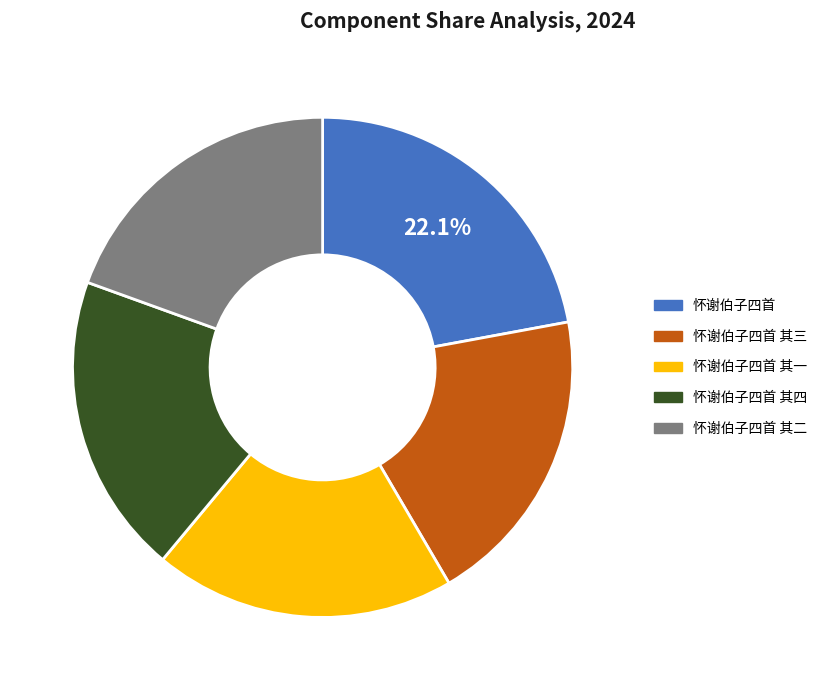

Count the number of slices in the pie.

5